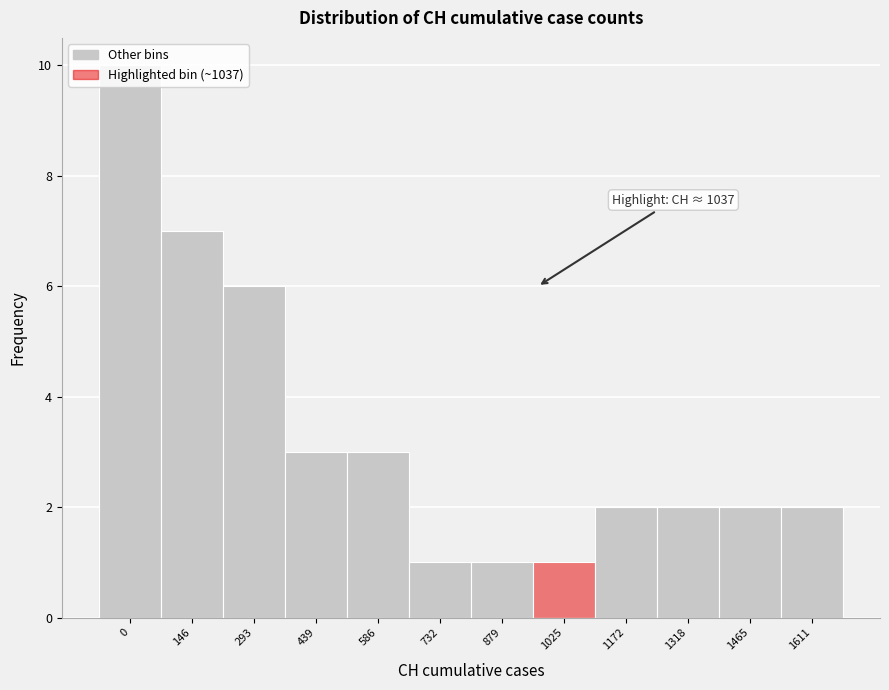

What is the value of the 12th bar from the left?

2